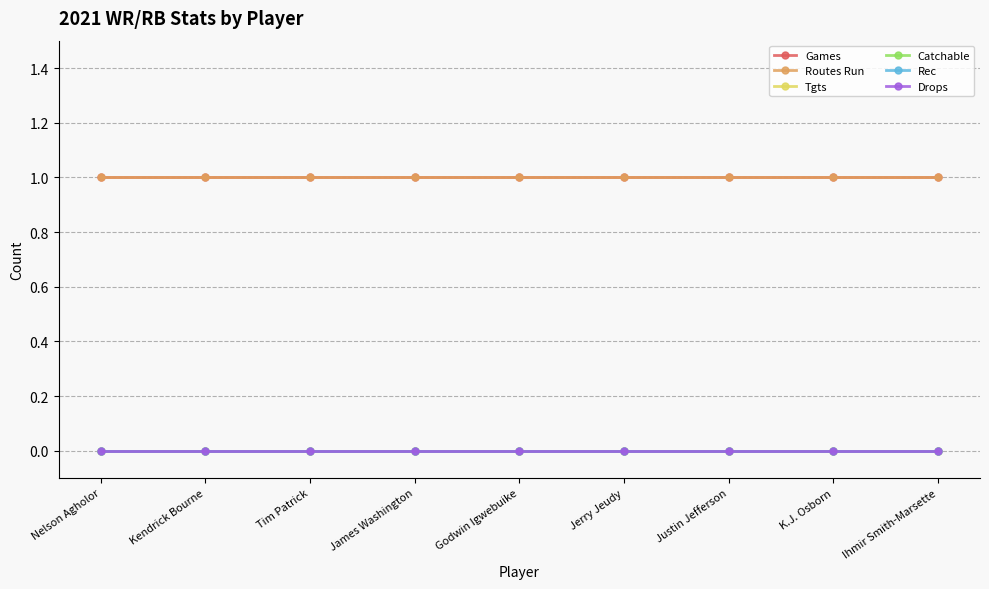

How many categories are shown in the chart?

9